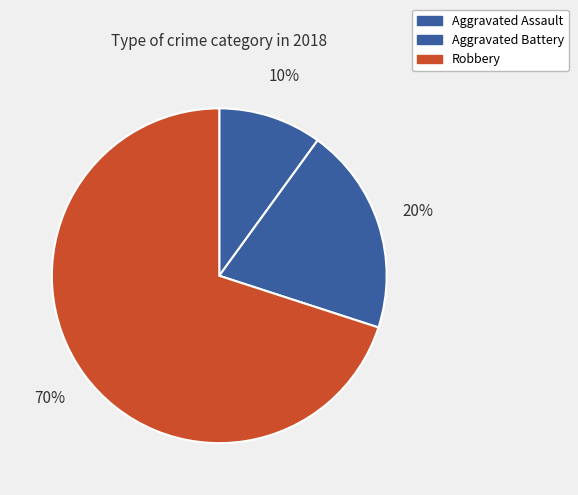

Count the number of slices in the pie.

3